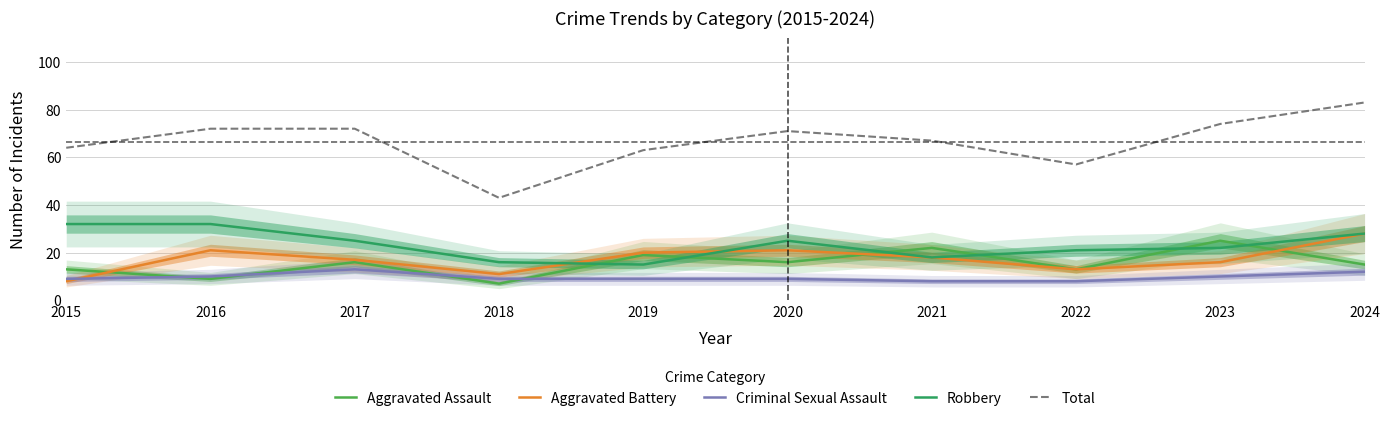

Rank the categories by Total value from lowest to highest.

2018, 2022, 2019, 2015, 2021, 2020, 2016, 2017, 2023, 2024